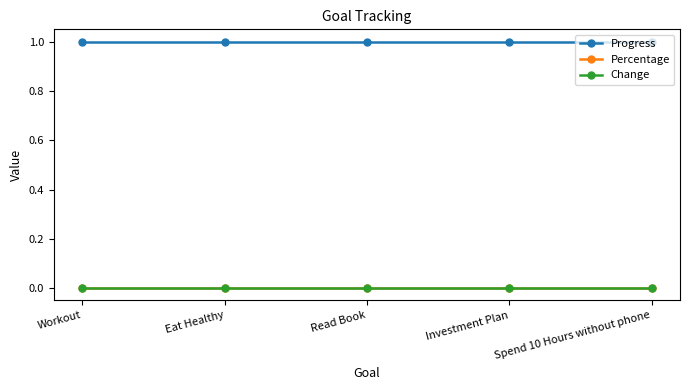

Which series has the largest range (max minus min)?

Progress